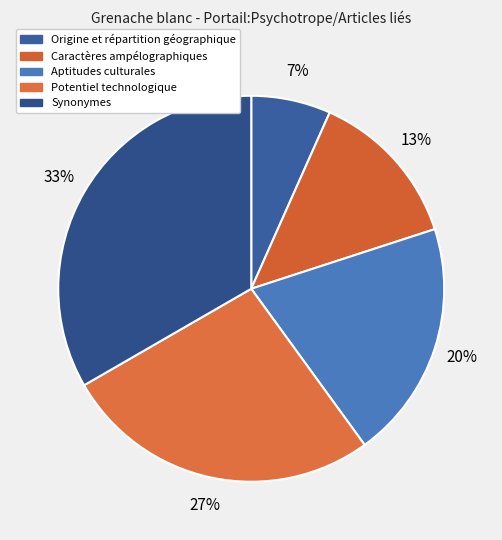

Between Caractères ampélographiques and Origine et répartition géographique, which is larger?

Caractères ampélographiques